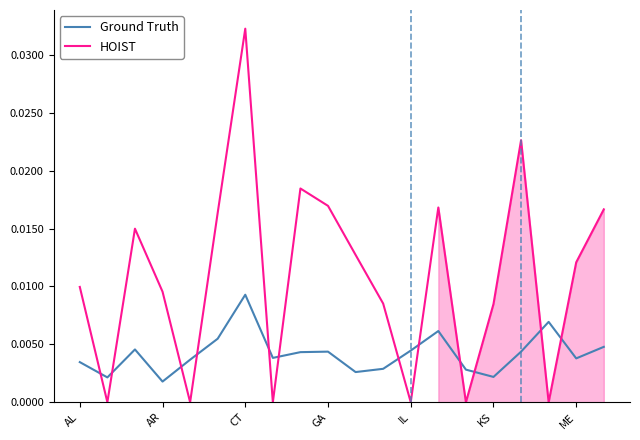

How many intersections are there between HOIST and Ground Truth?

12